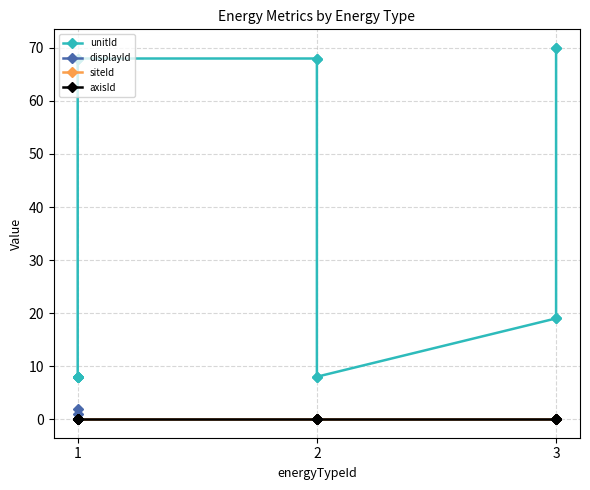

At 3, list the series in order from smallest to largest.

displayId, siteId, axisId, unitId